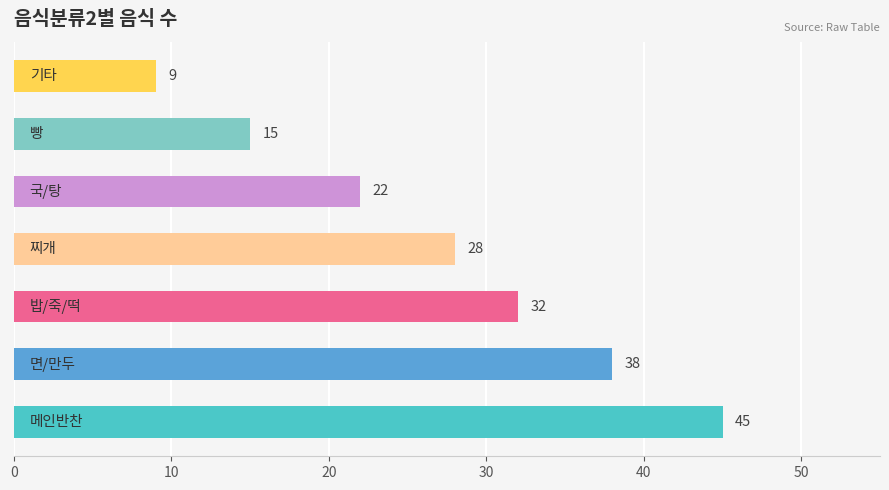

Reading bottom to top, what are all the values shown in this chart?

45	38	32	28	22	15	9